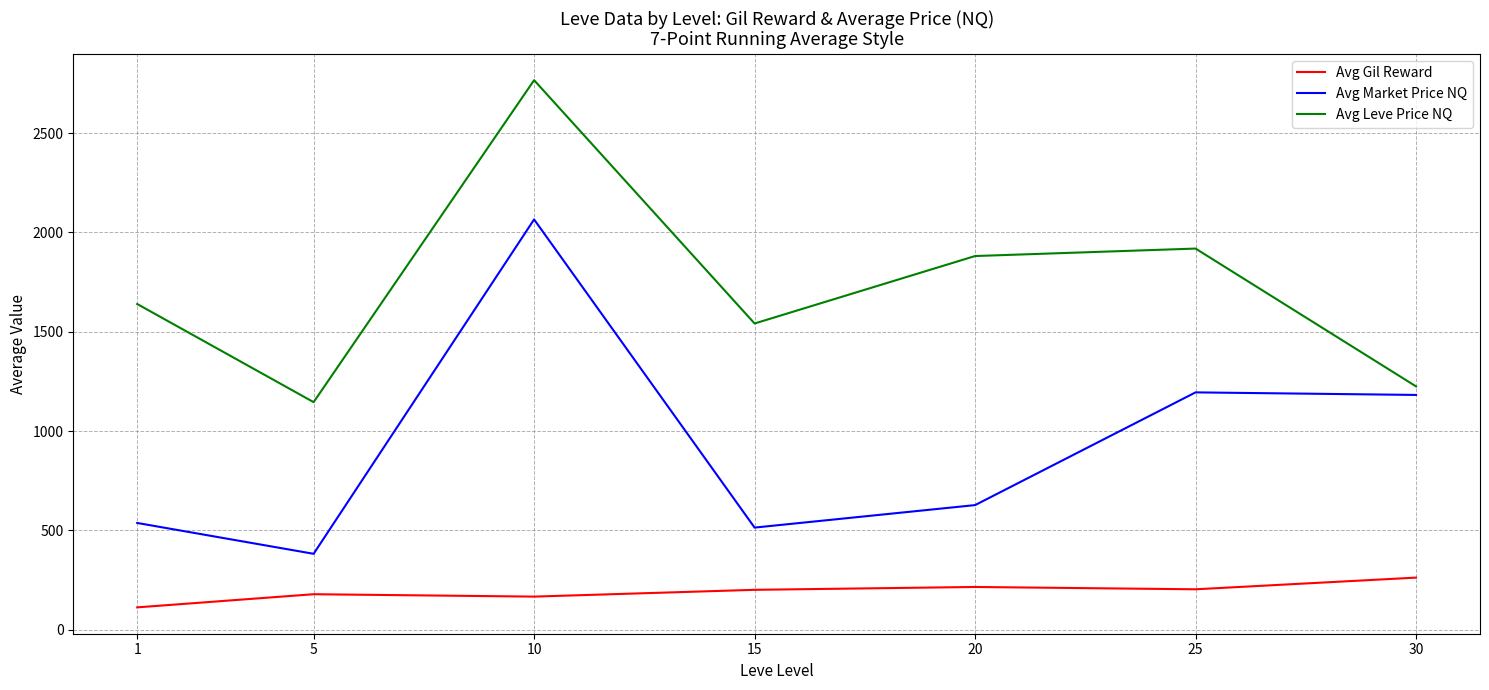

How many interior local peaks does the Avg Leve Price NQ series have?

2